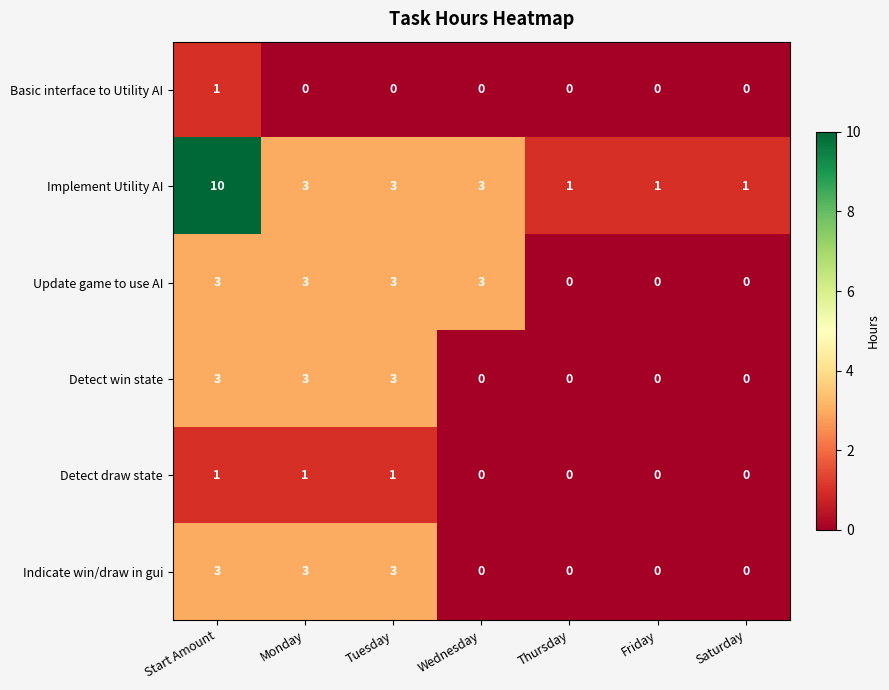

True or false: Detect win state has a value of -1 at Thursday.

False